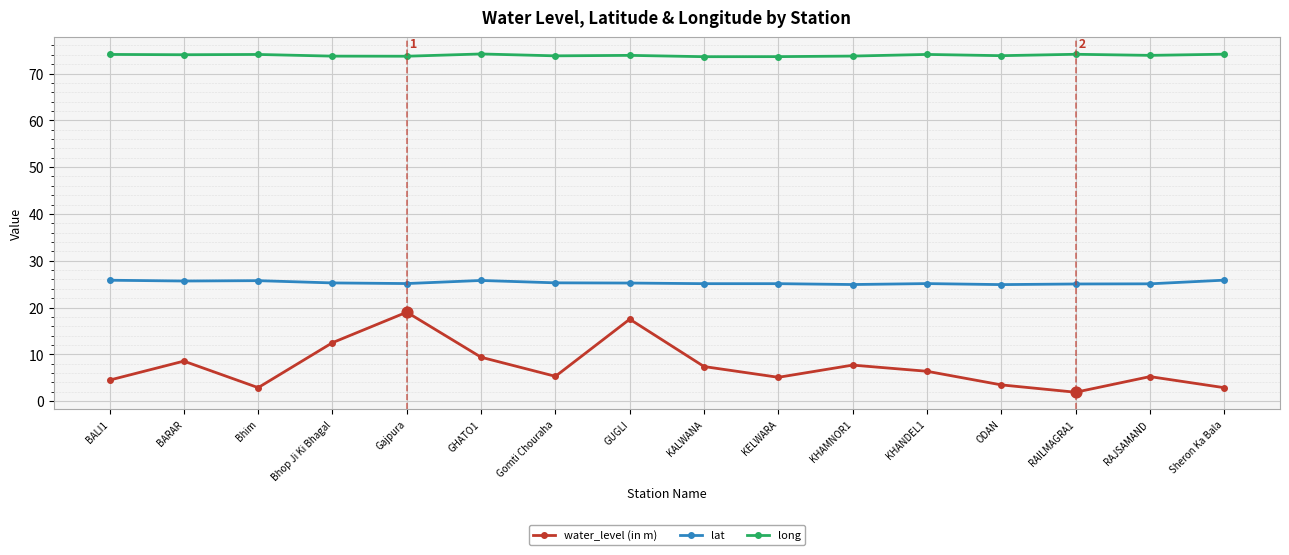

What is the difference between the highest and lowest values at RAILMAGRA1?

72.2